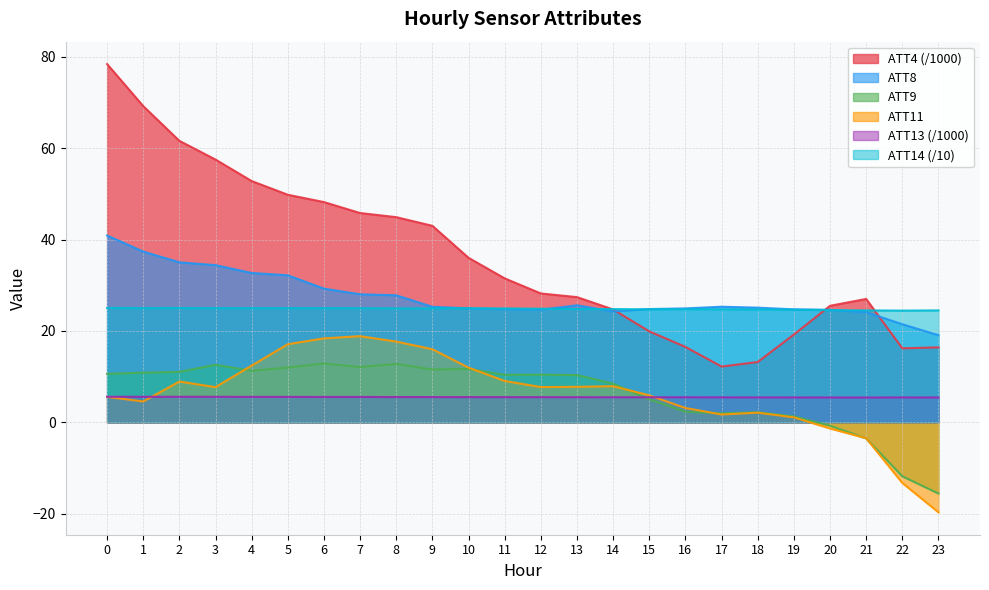

Where is the first local maximum for ATT13?

2